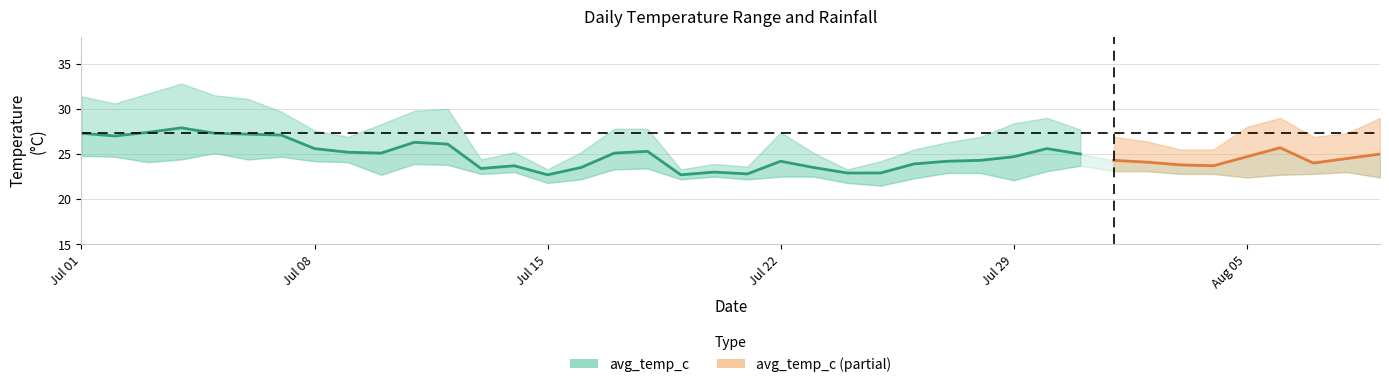

True or false: max_temp_c has a value of 19.6 at 2024-07-03.

False